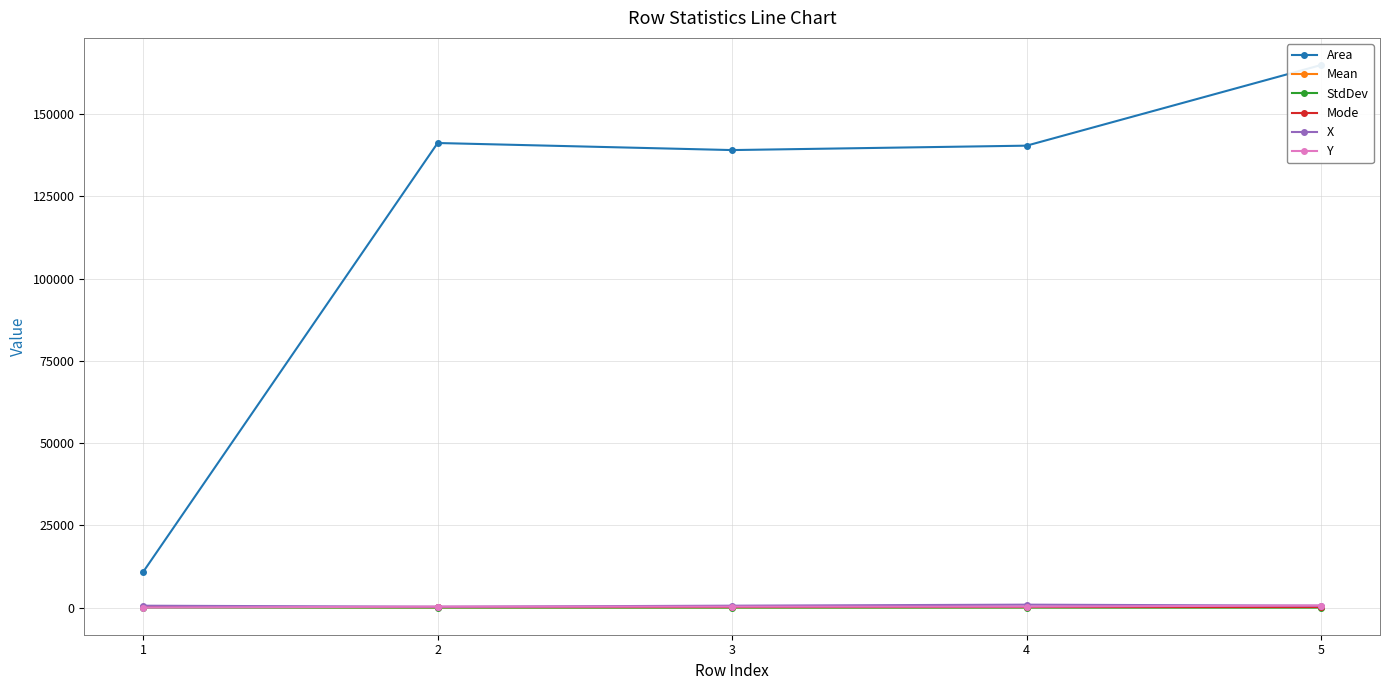

What are all the series names shown in the legend?

Area, Mean, StdDev, Mode, X, Y